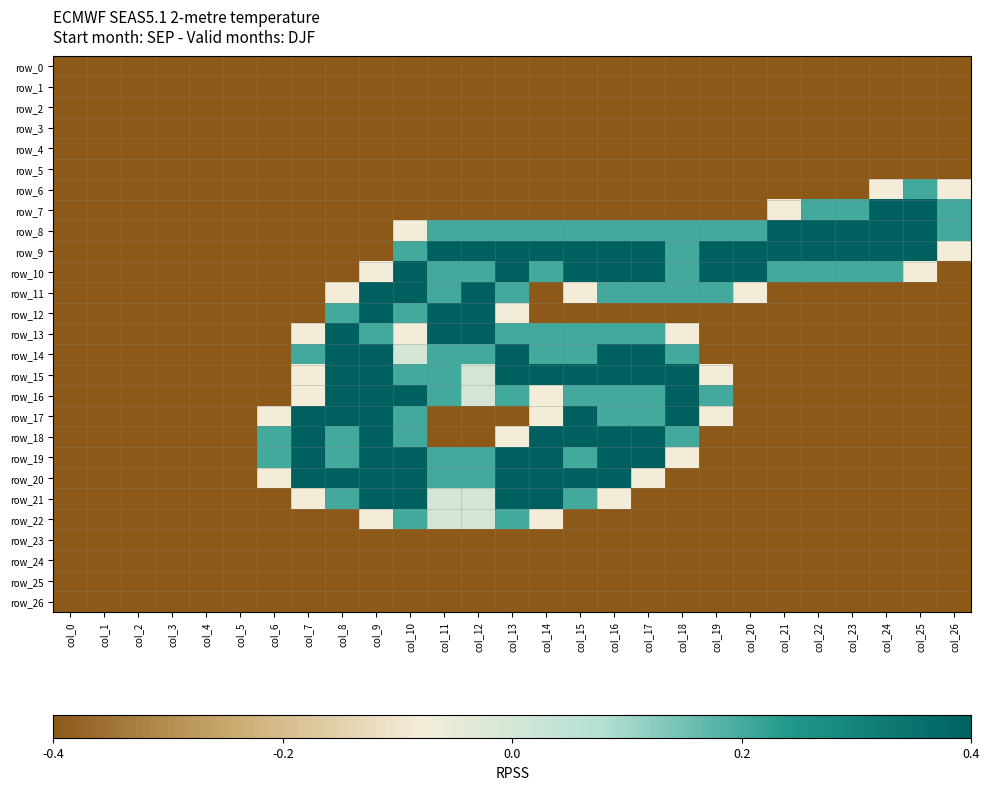

True or false: row_15 has a value of 0.6 at col_9.

False